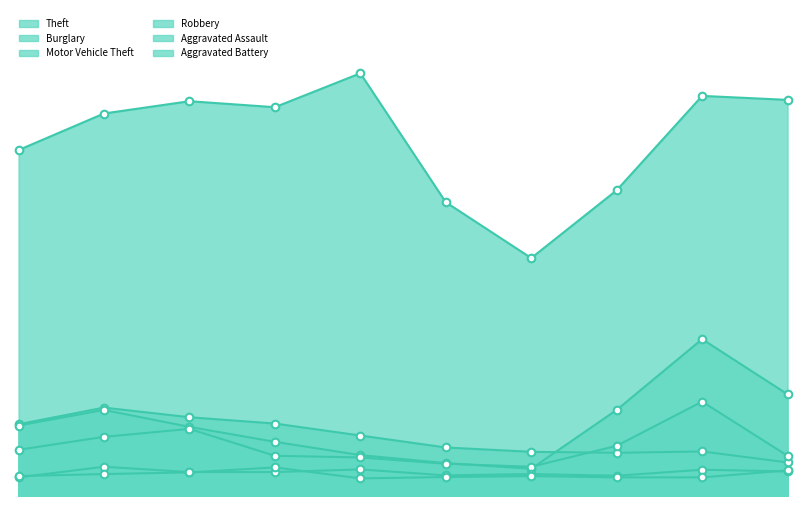

Which series contains the highest Y value?

Theft